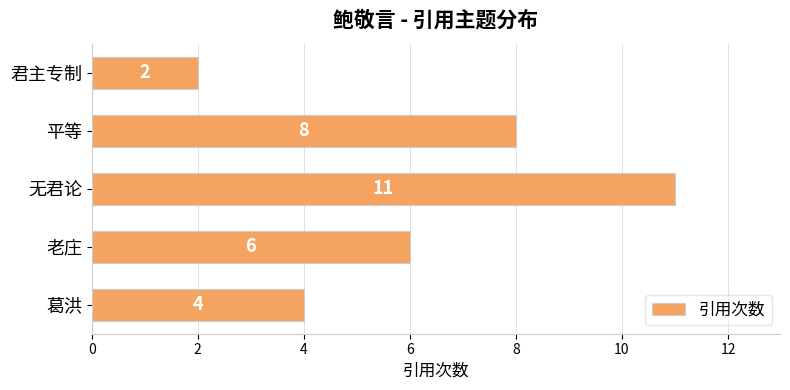

Rank the categories by value from highest to lowest.

无君论, 平等, 老庄, 葛洪, 君主专制